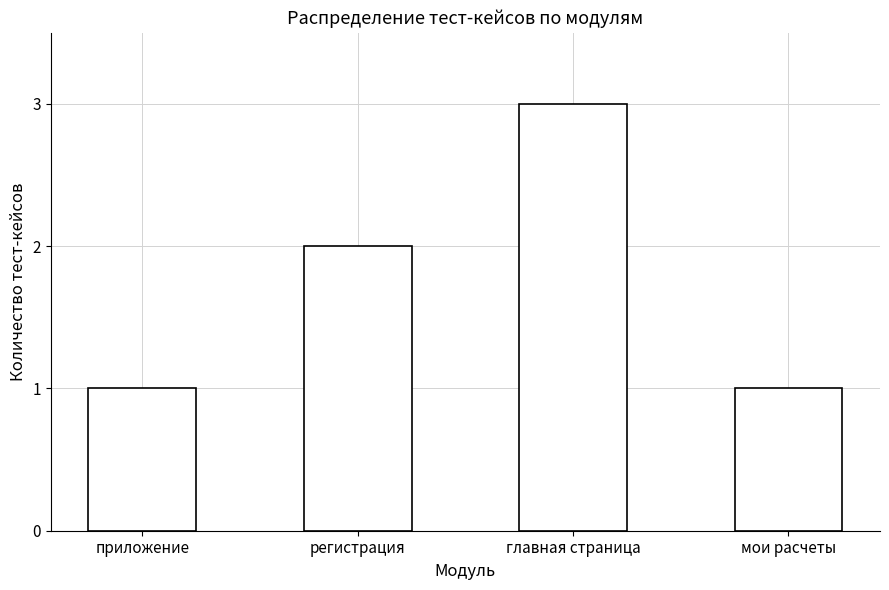

The value at главная страница is 1. True or false?

False